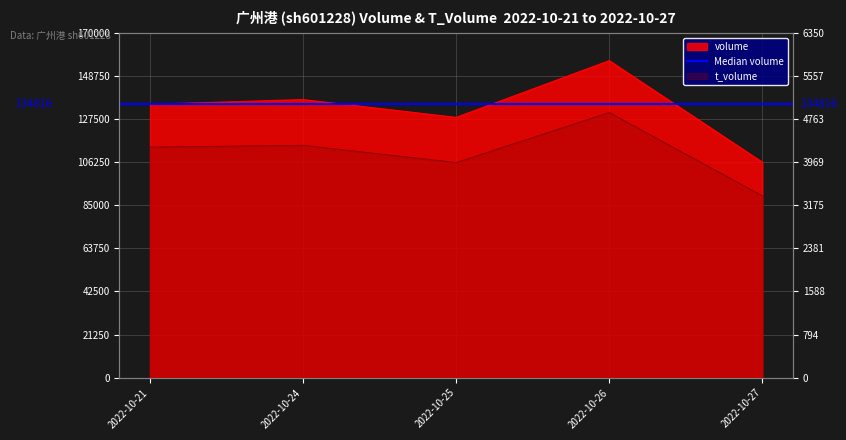

What is the total value across all series at 2022-10-21?

139064